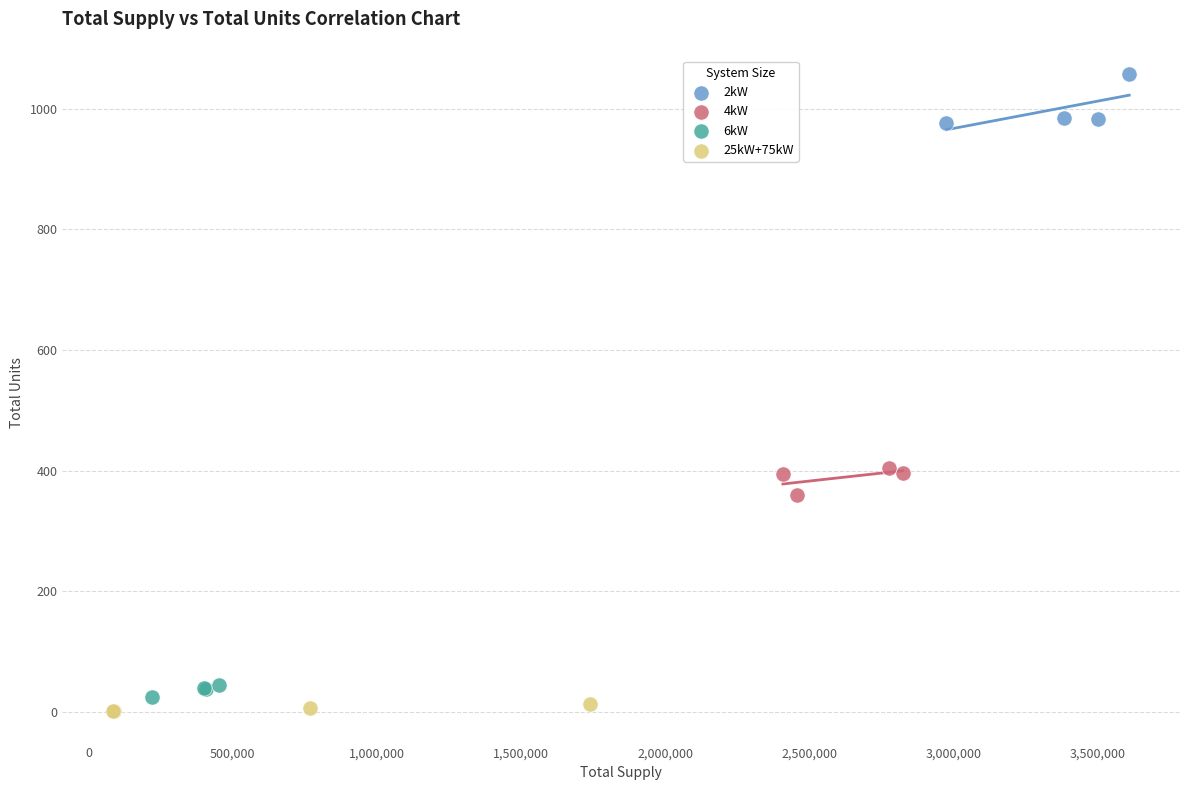

What are all the series names shown in the legend?

2kW, 4kW, 6kW, 25kW+75kW